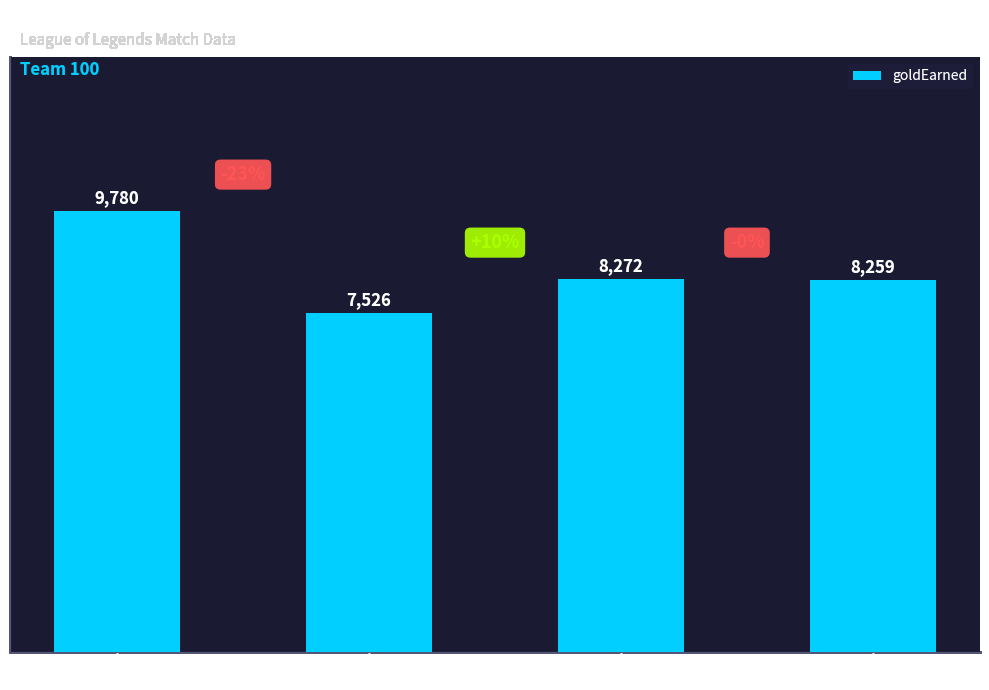

What is the smallest value displayed?

7526